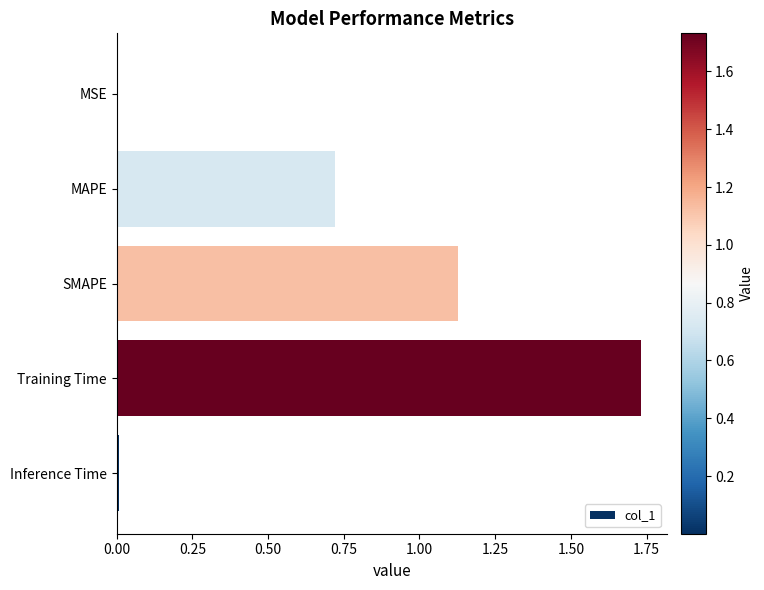

What is the sum of all values?

3.6